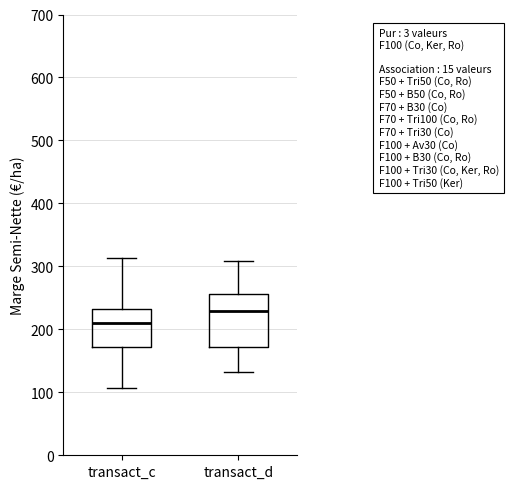

Reading left to right, read every box against the y-axis: the position of its median line, the range the box covers, and the ends of its whiskers. The values are not printed on the chart, so give them approximately, as read against the axis.

transact_c: median 210, box 170 to 230, whiskers 110 to 310
transact_d: median 230, box 170 to 260, whiskers 130 to 310